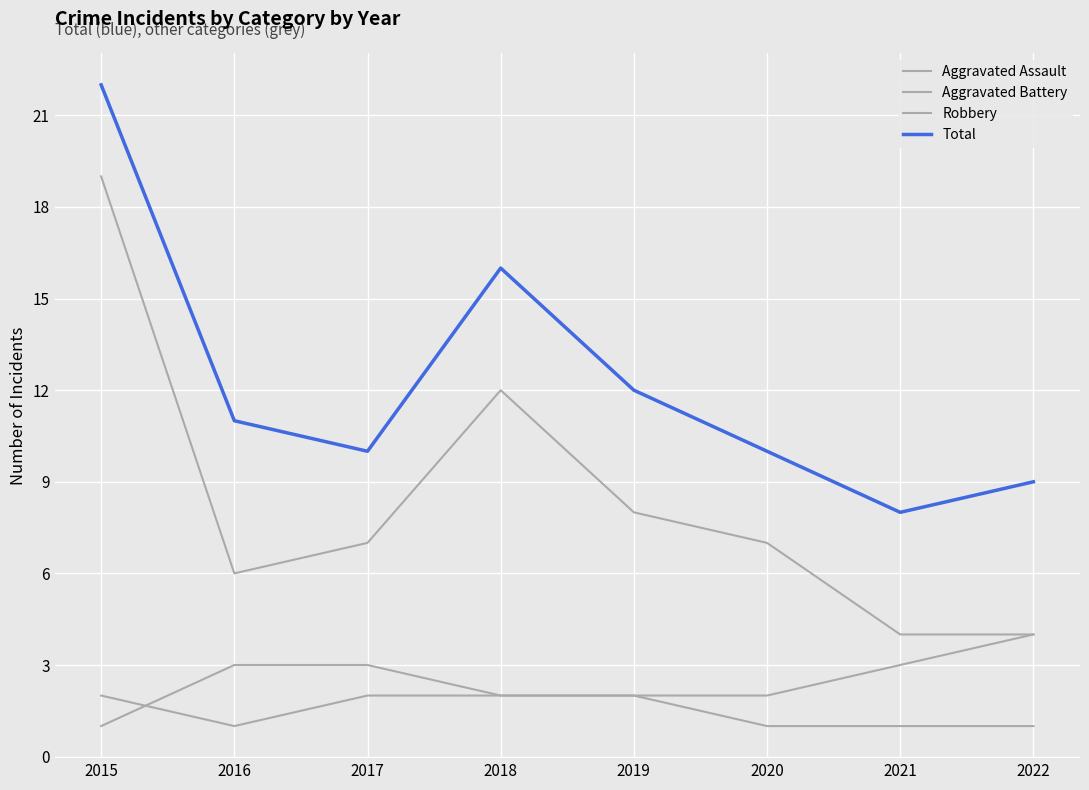

What is the value of the Aggravated Battery point at the 4th from the left?

2